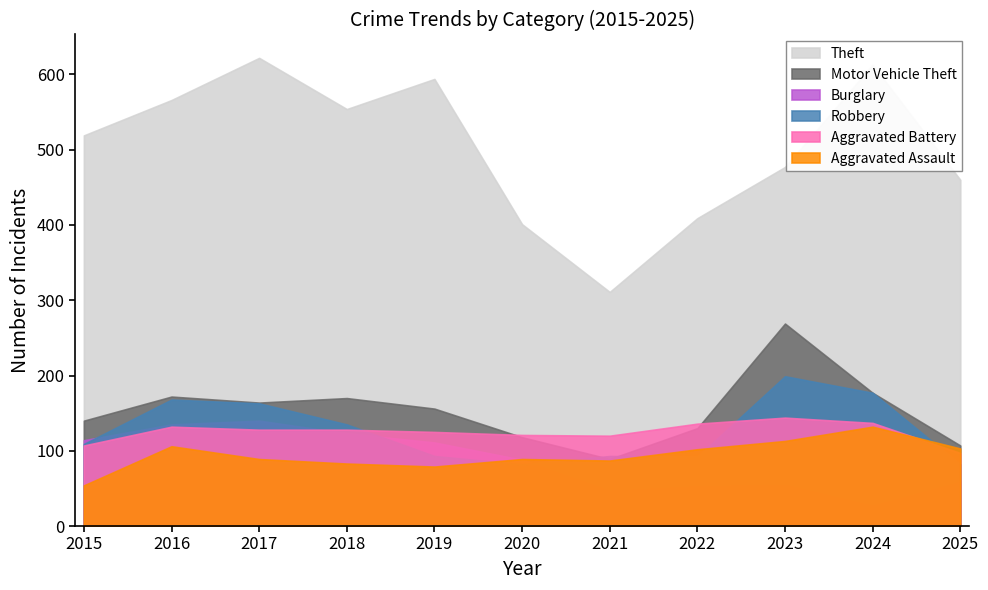

At which category does Robbery reach its first local peak?

2016